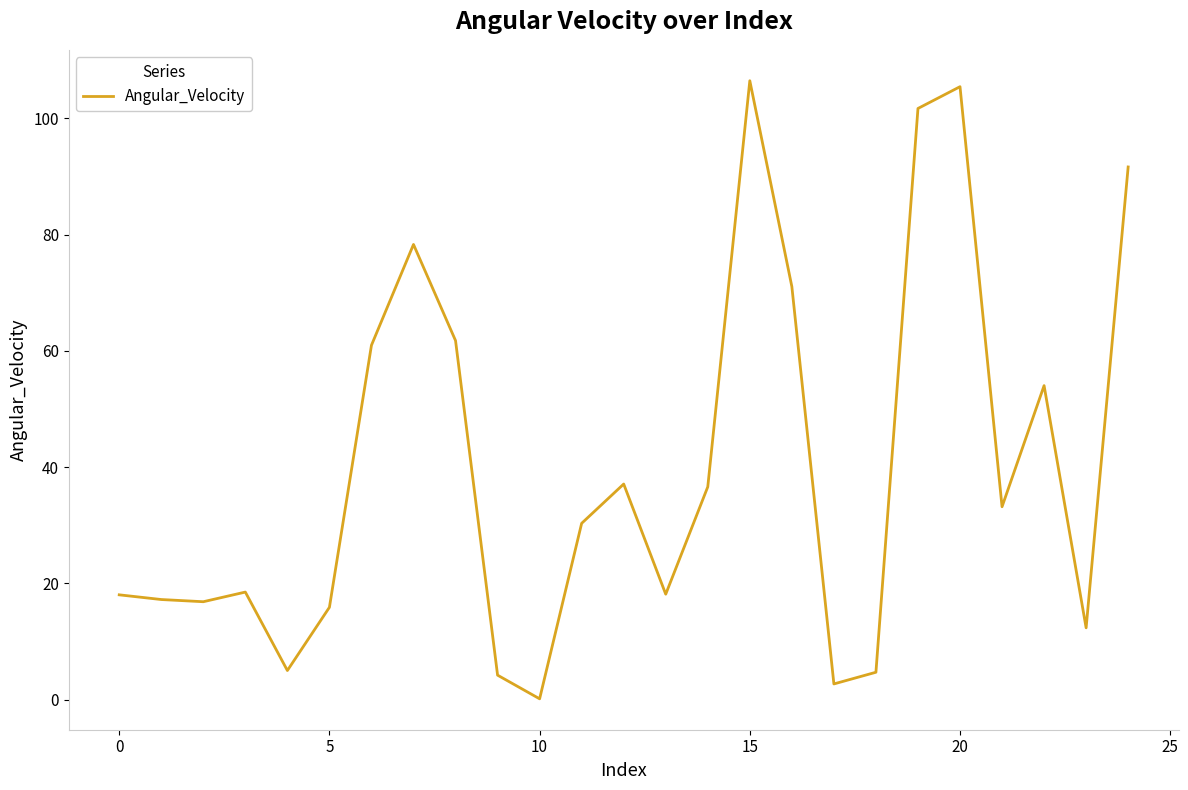

What is the greatest value displayed?

106.5